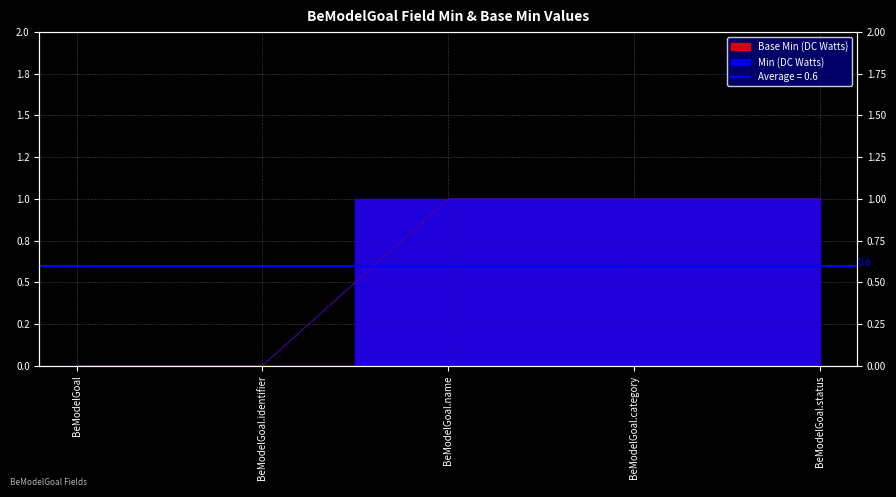

What is the value of the Min (DC Watts) point at the 4th from the left?

1